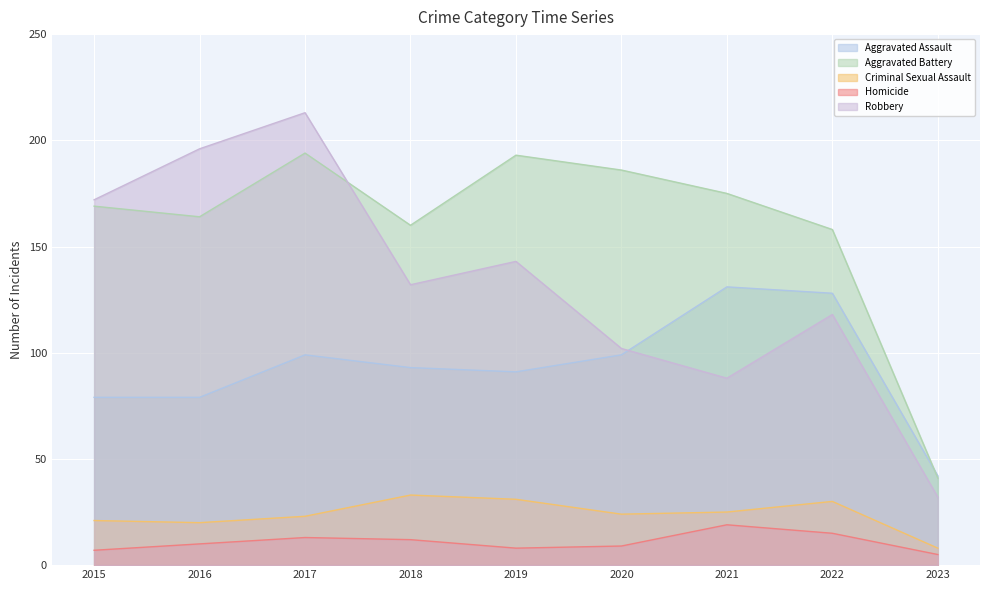

True or false: Aggravated Assault and Robbery cross at least once.

True